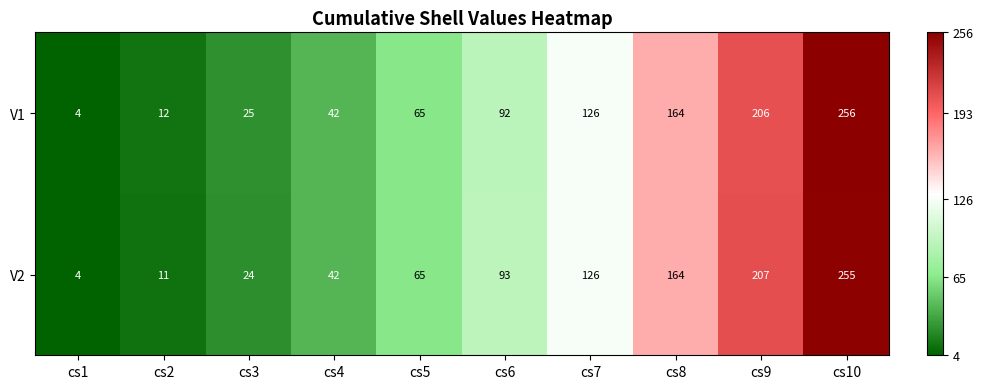

At cs10, list the series in order from largest to smallest.

V1, V2